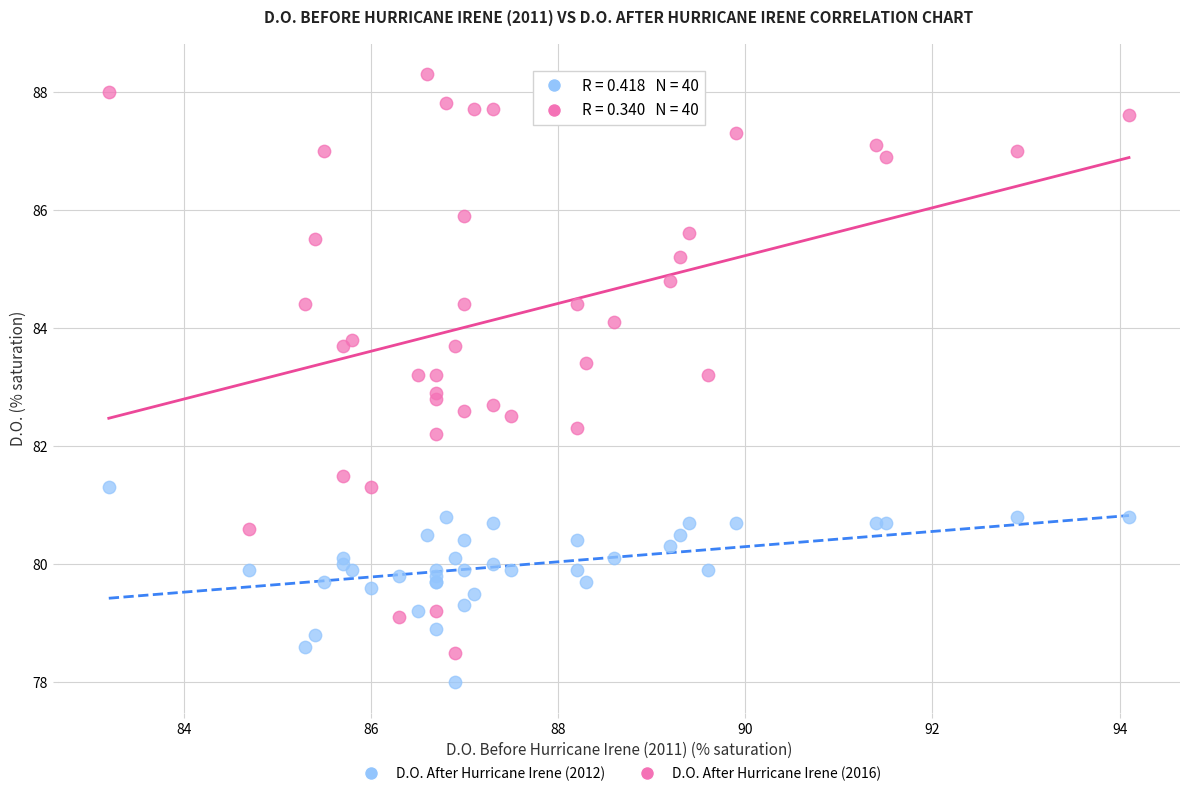

Which series reaches the maximum Y coordinate?

D.O. After Hurricane Irene (2016)